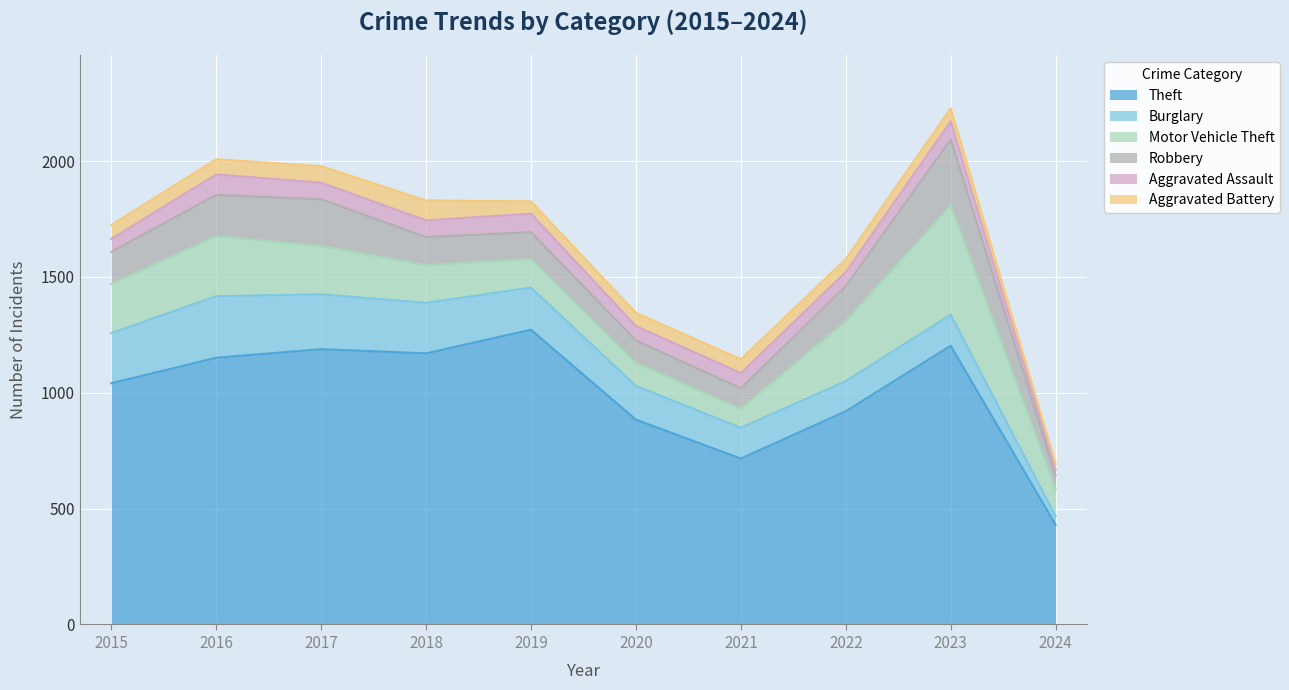

What are all the series names shown in the legend?

Theft, Burglary, Motor Vehicle Theft, Robbery, Aggravated Assault, Aggravated Battery